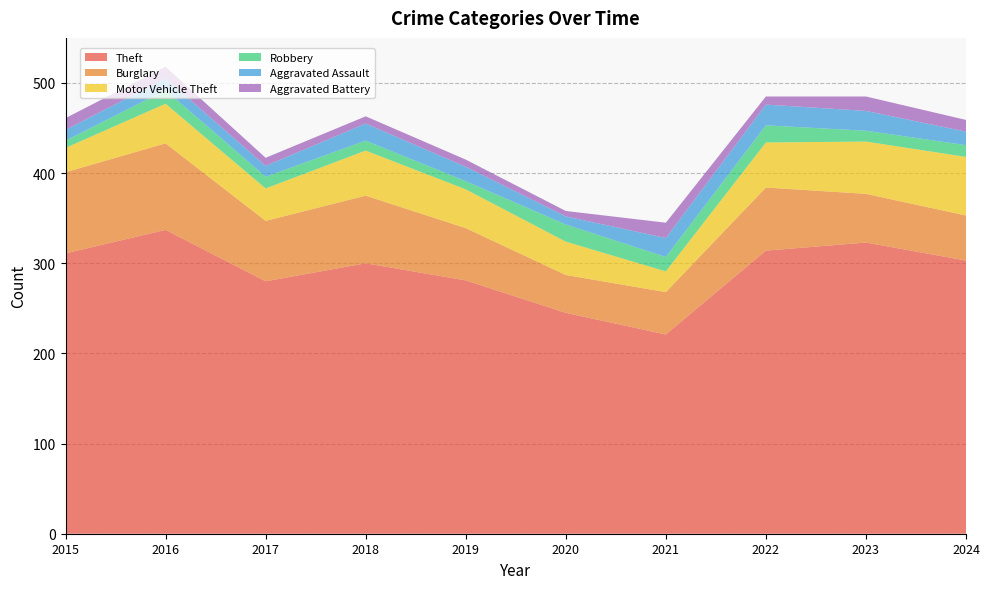

Reading right to left, extract all data points from this chart.

Theft: 303	323	314	221	245	281	300	280	337	311
Burglary: 50	54	70	47	42	58	75	67	96	90
Motor Vehicle Theft: 65	58	50	23	37	43	50	36	44	27
Robbery: 13	12	19	16	19	9	11	13	15	8
Aggravated Assault: 15	22	23	21	9	16	19	12	13	12
Aggravated Battery: 13	16	9	17	6	8	8	9	13	13